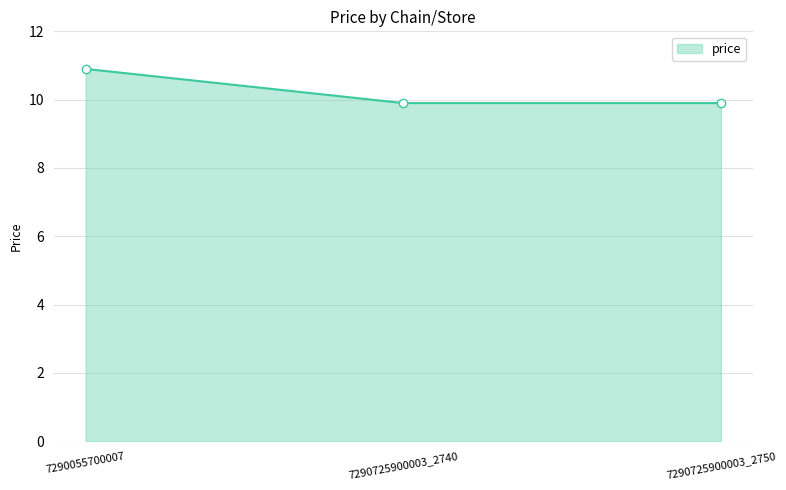

Which label corresponds to the largest value in the chart?

7290055700007